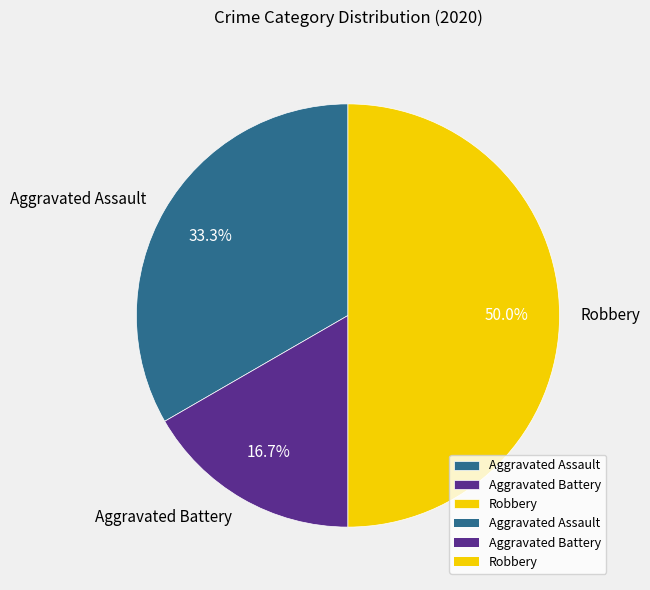

Is Aggravated Battery the majority of the pie?

No